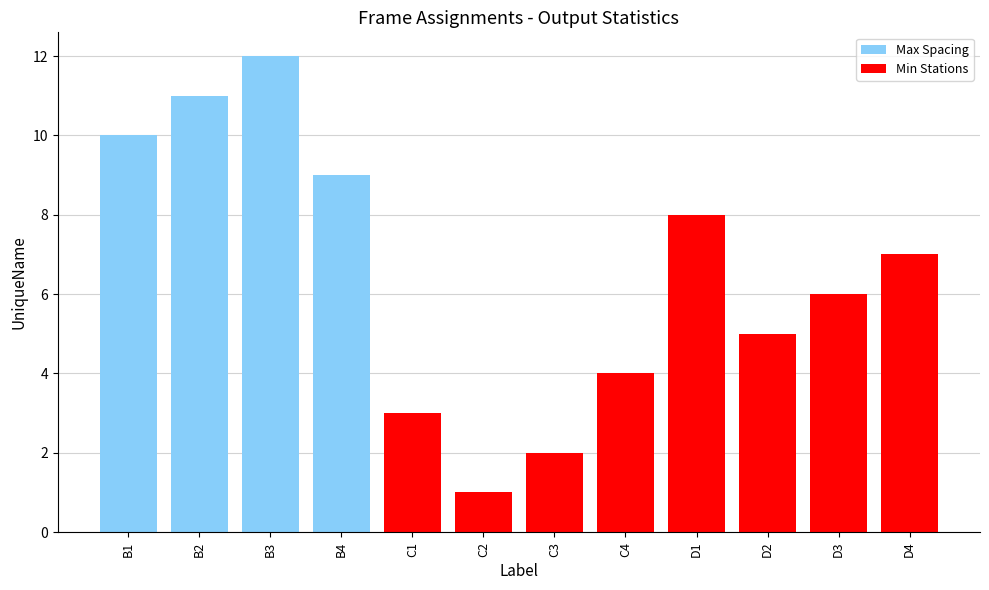

What is the change in value from D3 to D4?

+1